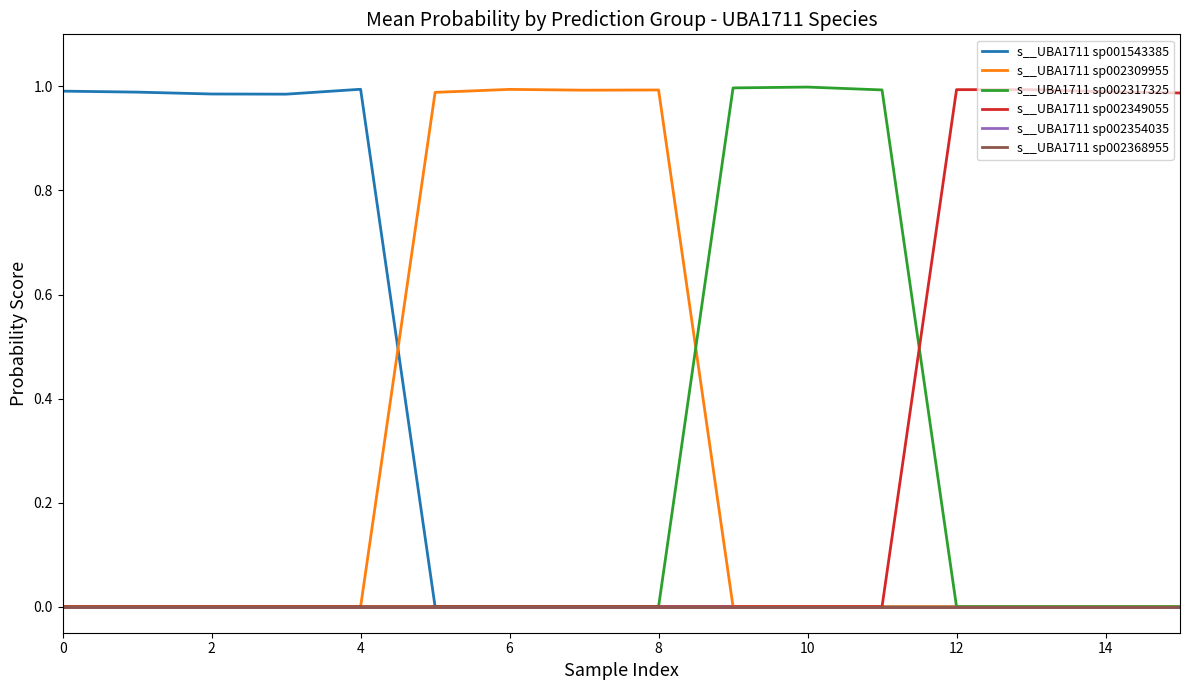

Is this an area chart (filled region under the line)?

No